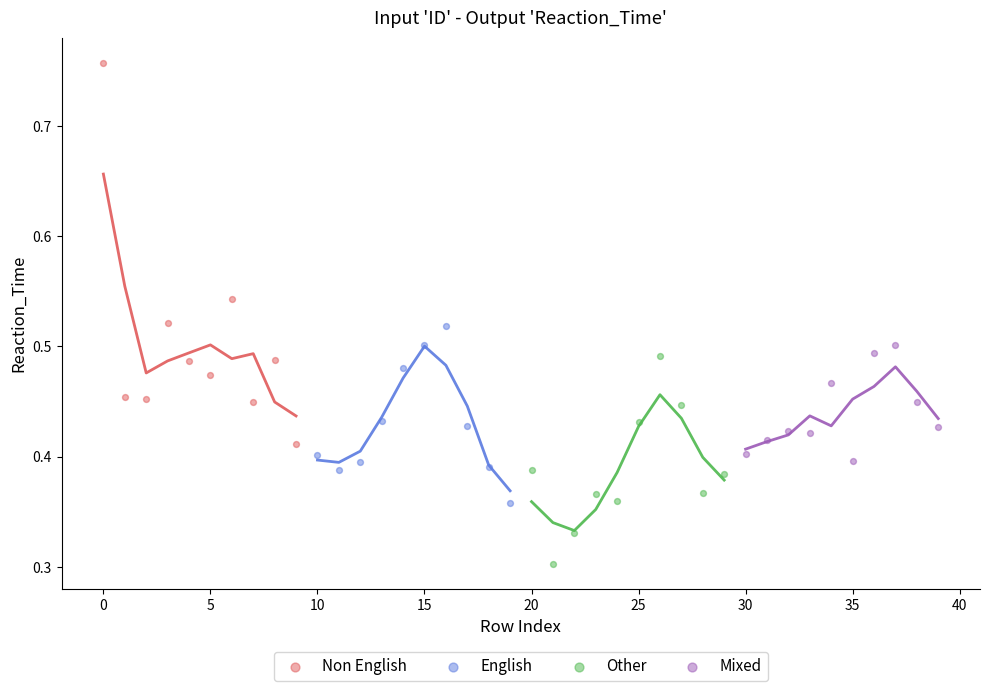

Which series reaches the maximum Y coordinate?

Non English